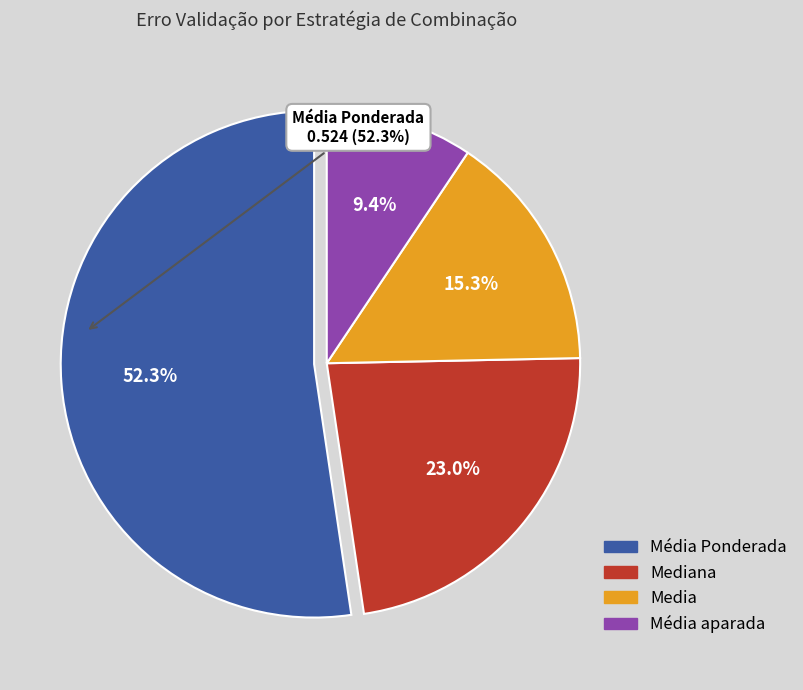

What is the total percentage of Mediana and Média aparada?

32.4%